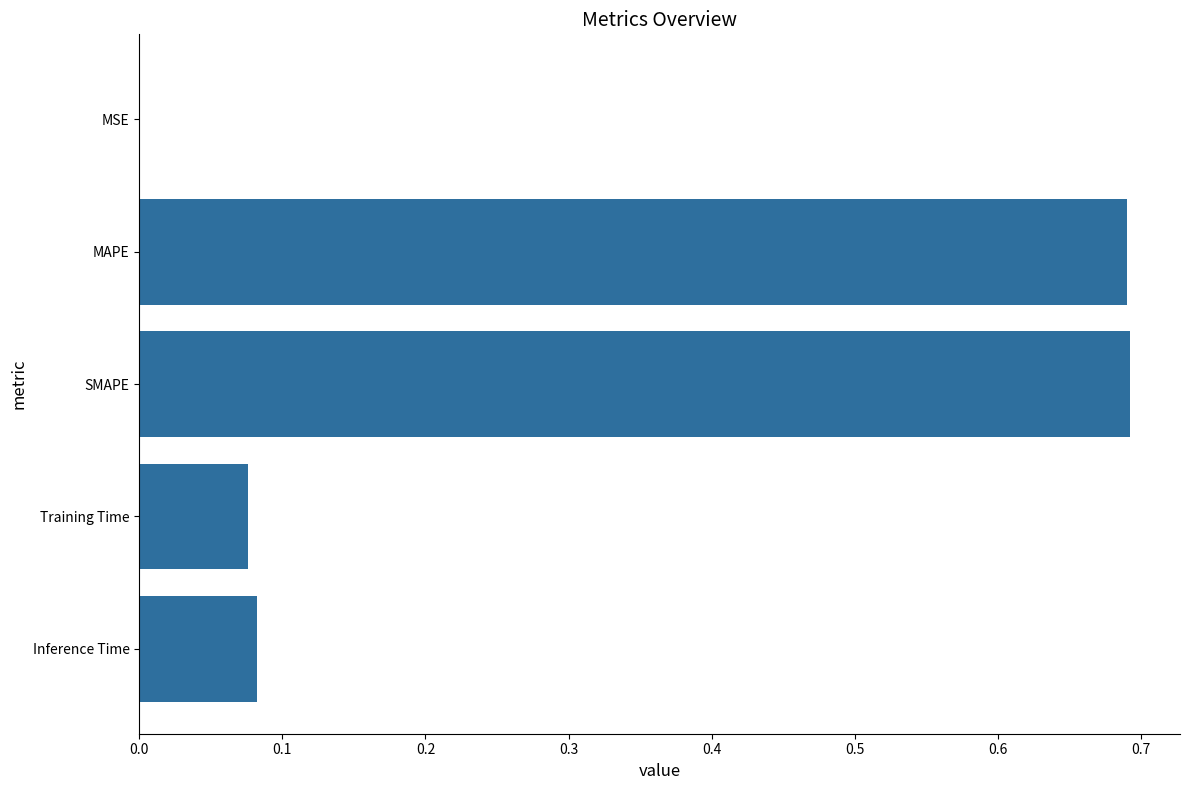

What is the sum of all values?

1.5